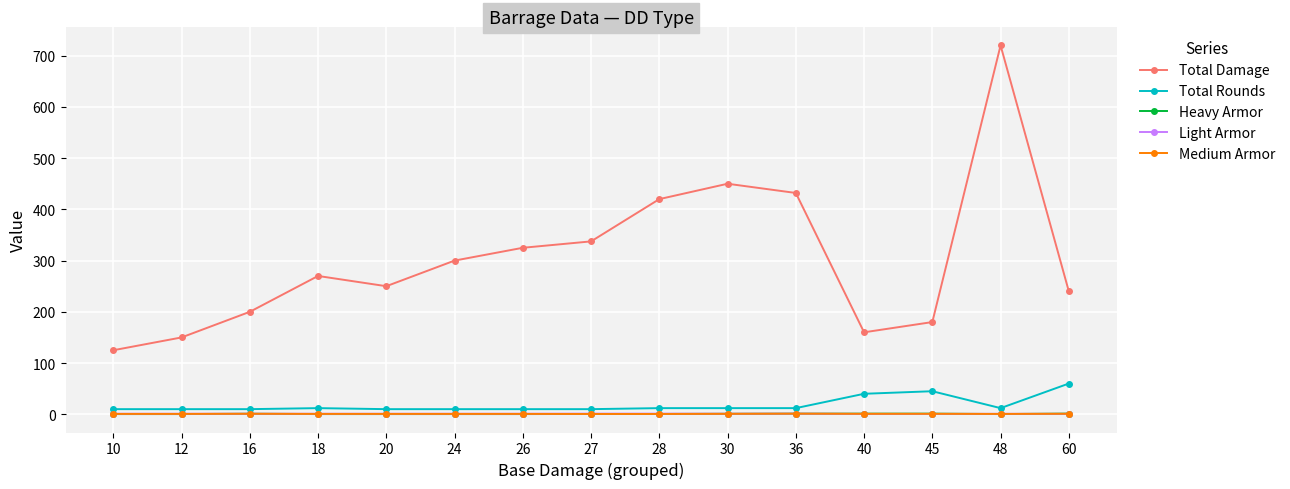

How many data points in Total Damage are less than 270?

7